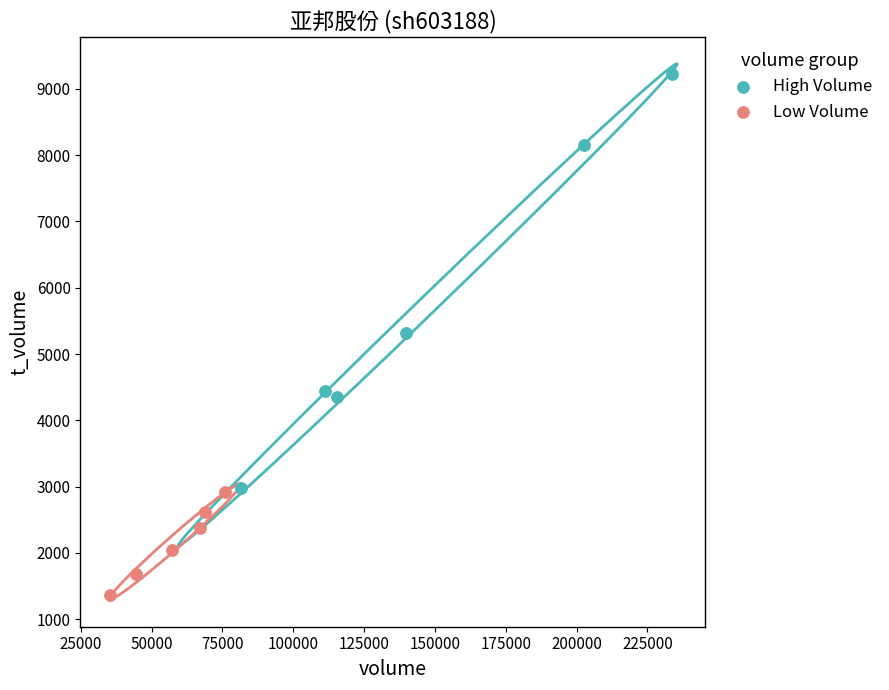

What are all the series names shown in the legend?

High Volume, Low Volume